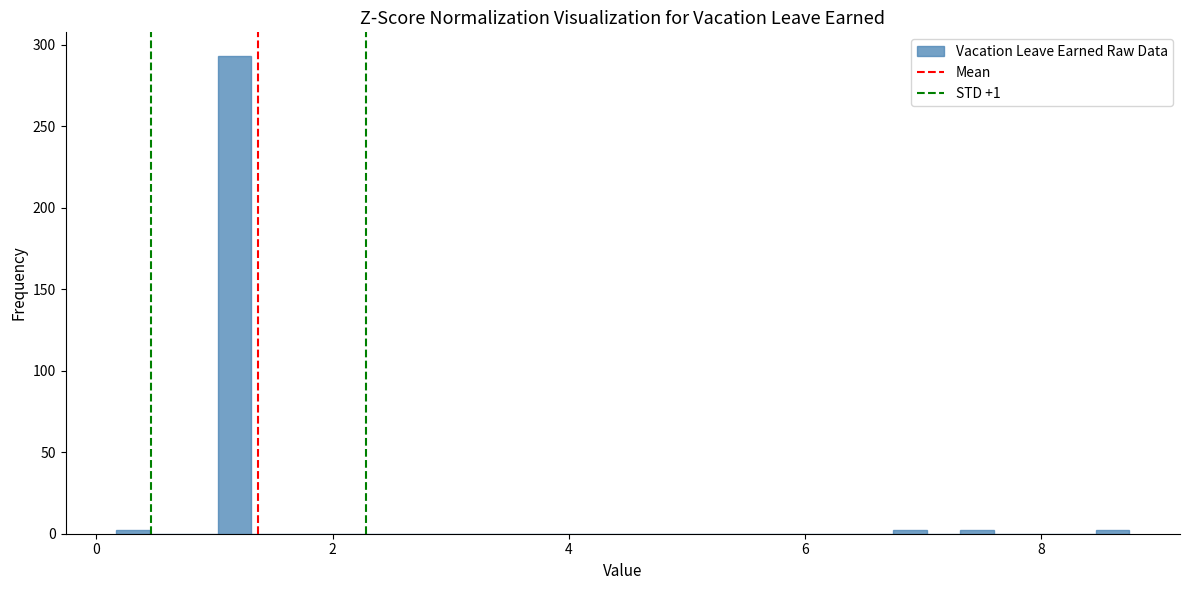

Around what value on the x-axis is the tallest bar? Give the approximate position of its centre, as read against the axis.

1.2